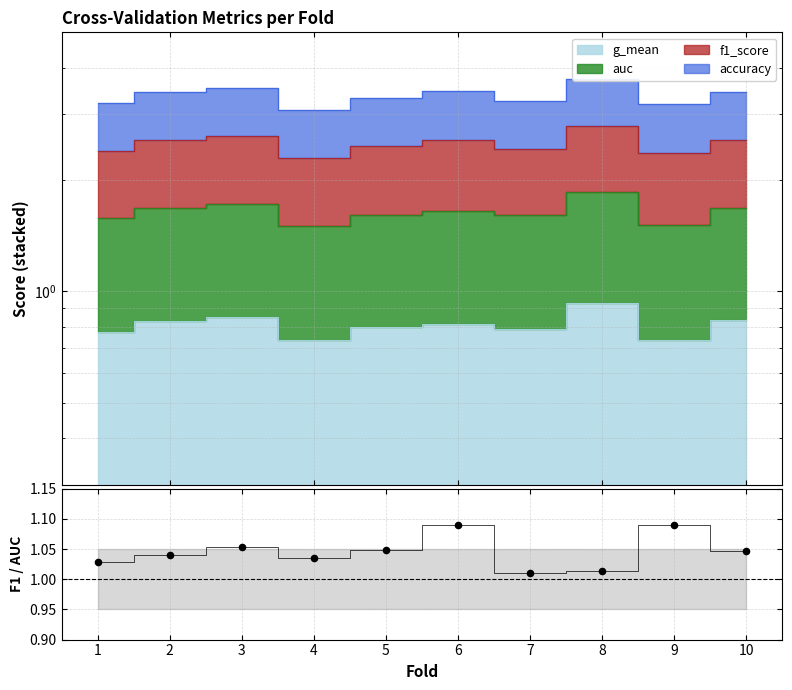

Which series has the widest spread of Y values?

f1/auc